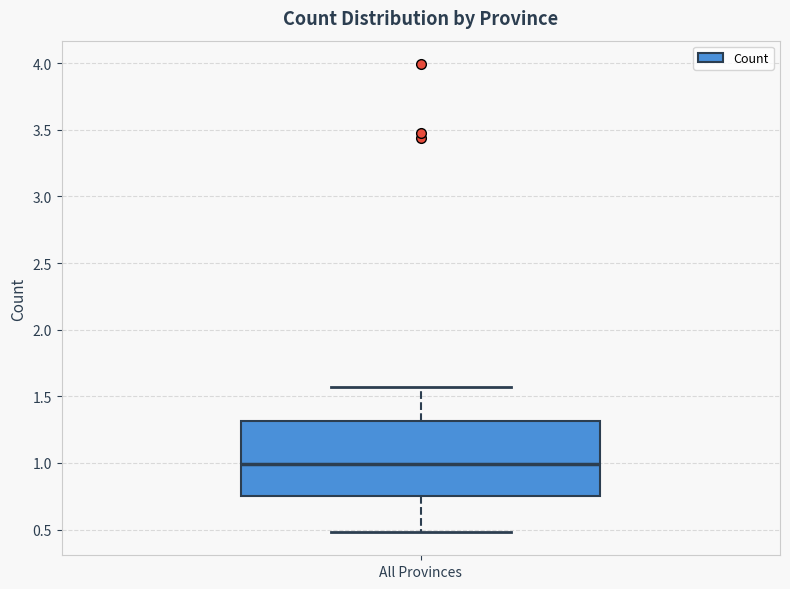

Where does the upper whisker of the box for All Provinces end on the y-axis? The values are not printed on the chart, so give them approximately, as read against the axis.

1.55